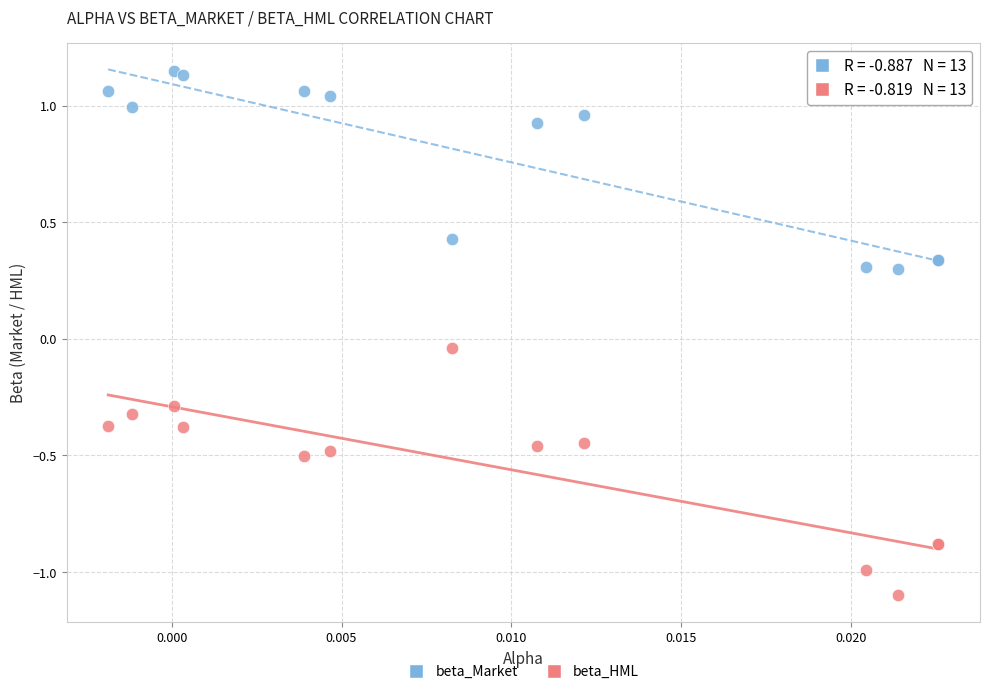

Which series contains the highest Y value?

beta_Market